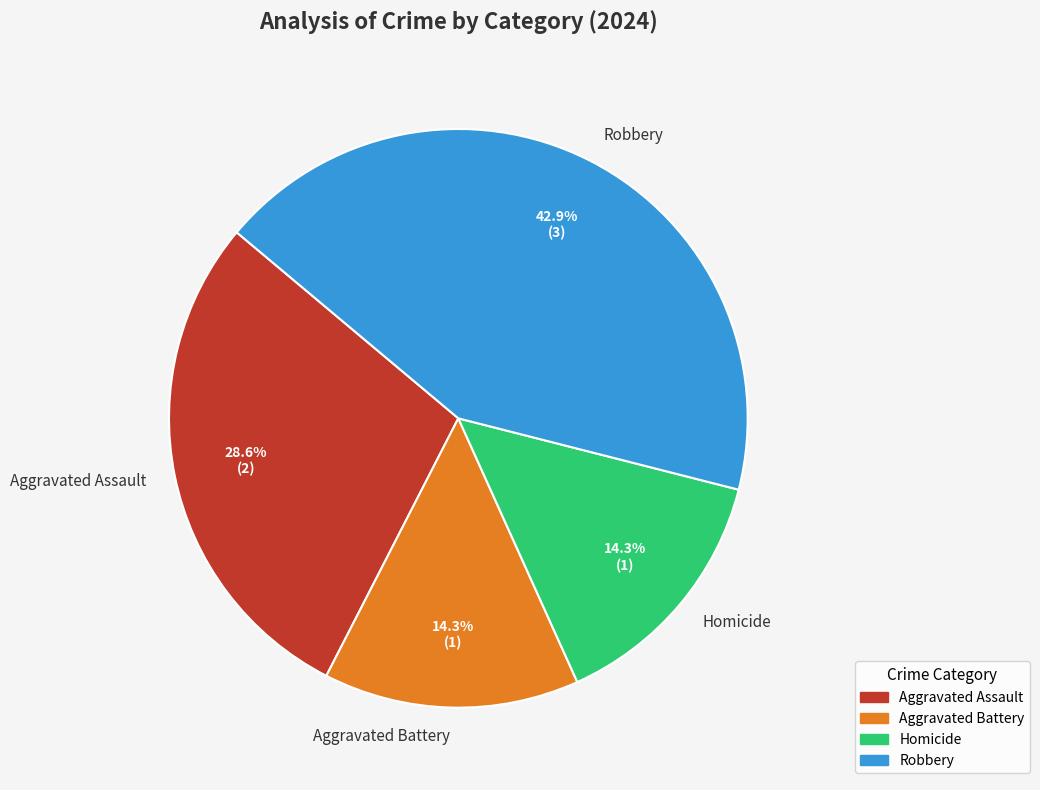

Is it true that Robbery is 43% of the pie?

True